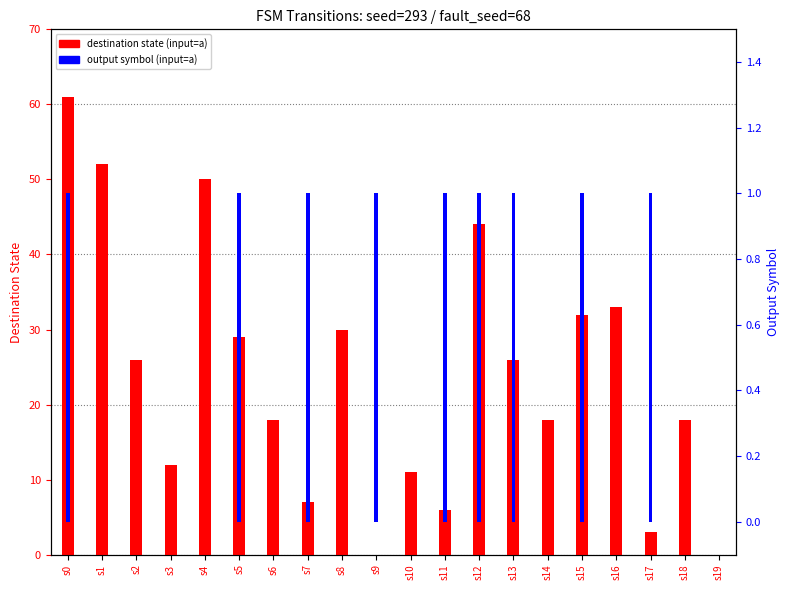

True or false: dest_state (input=a) has a value of 61 at s0.

True